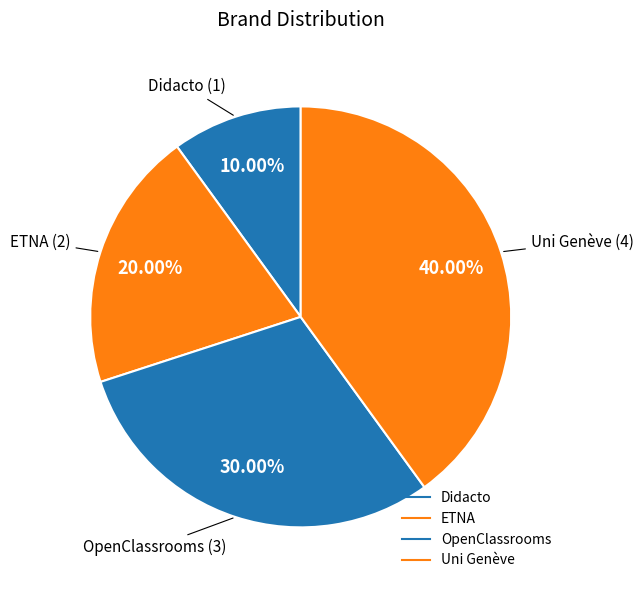

How many segments does this pie chart have?

4